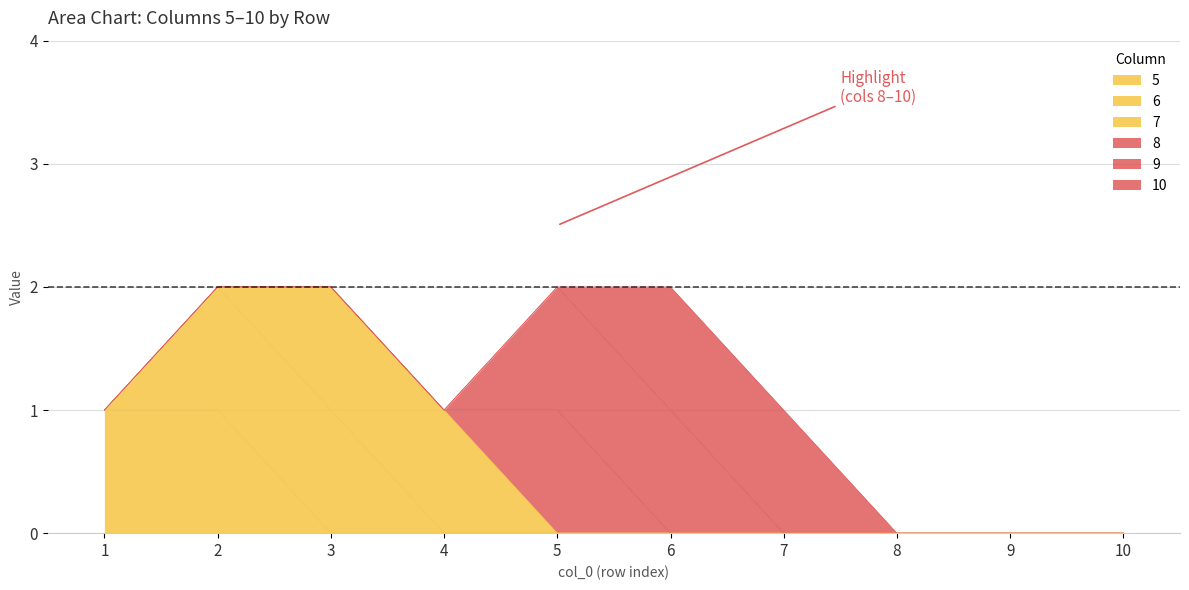

Is it true that 7 equals -1 at 7?

False